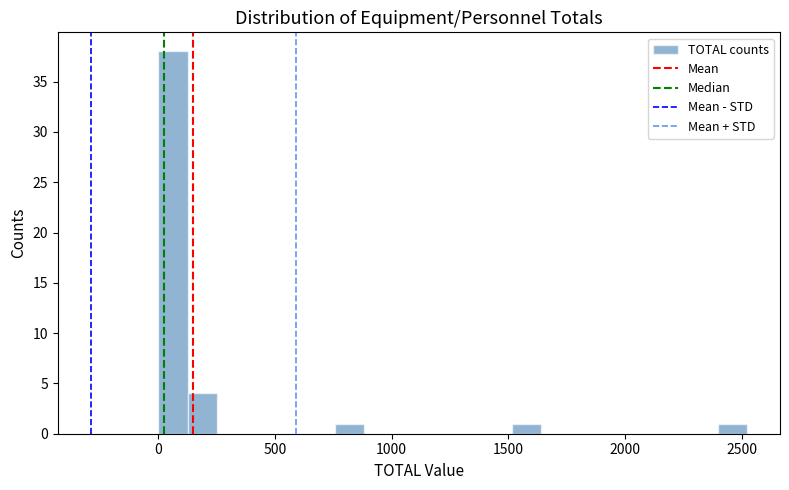

Read against the x-axis, roughly where is the centre of the tallest bar?

50